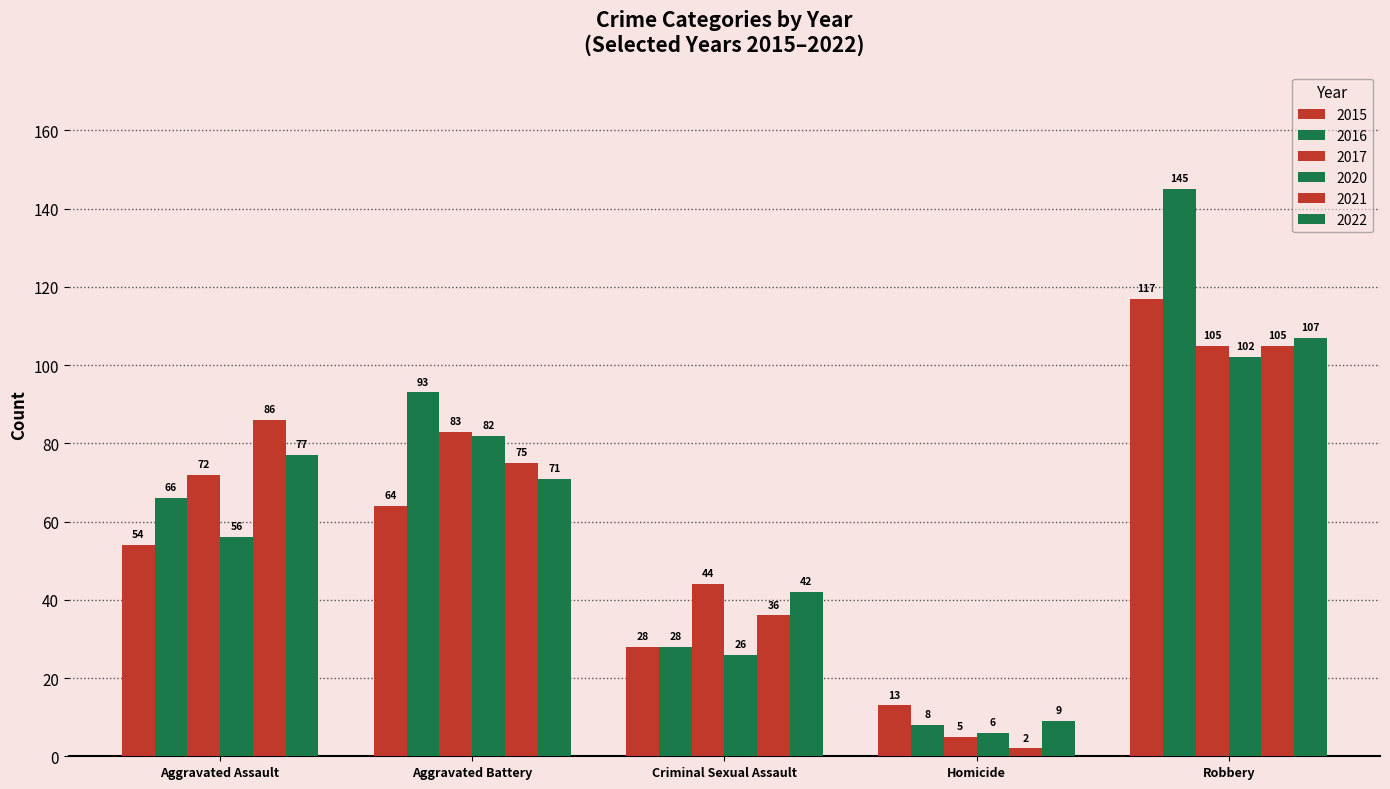

What is the highest value of the 2022 series?

107